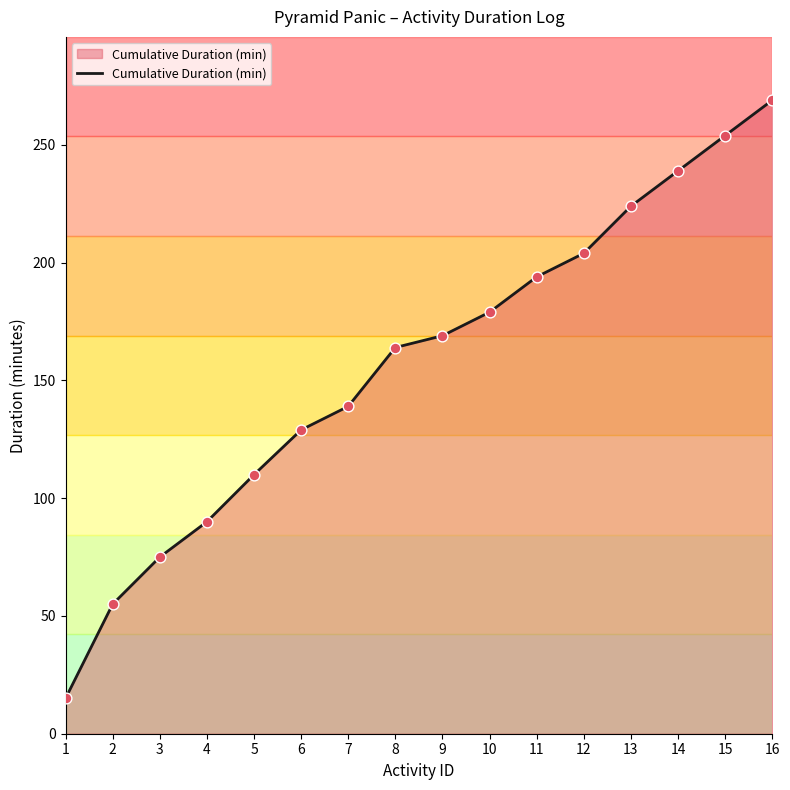

Between 13 and 10, which is larger?

13